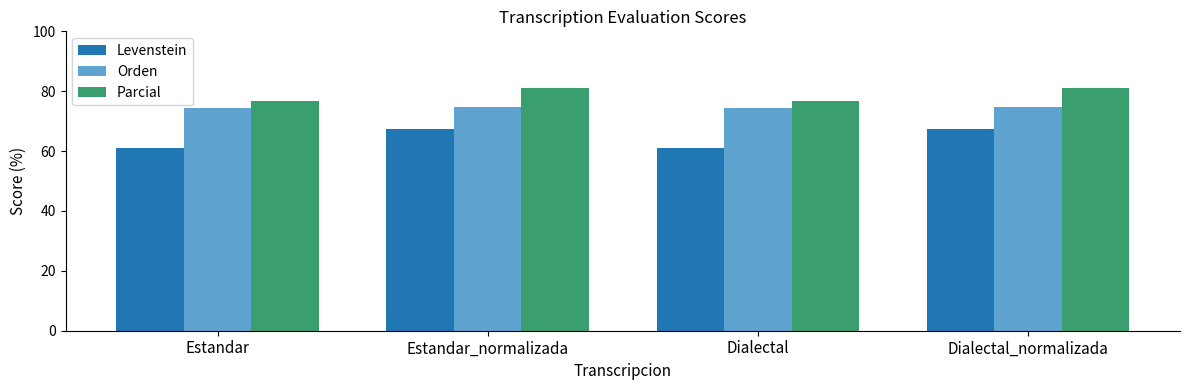

Does the chart contain any negative values?

No